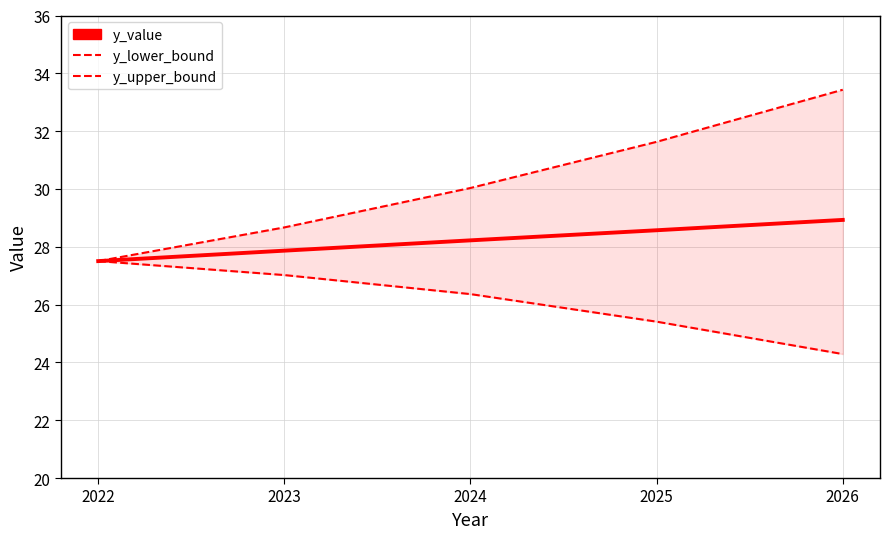

True or false: y_upper_bound and y_lower_bound cross at least once.

False